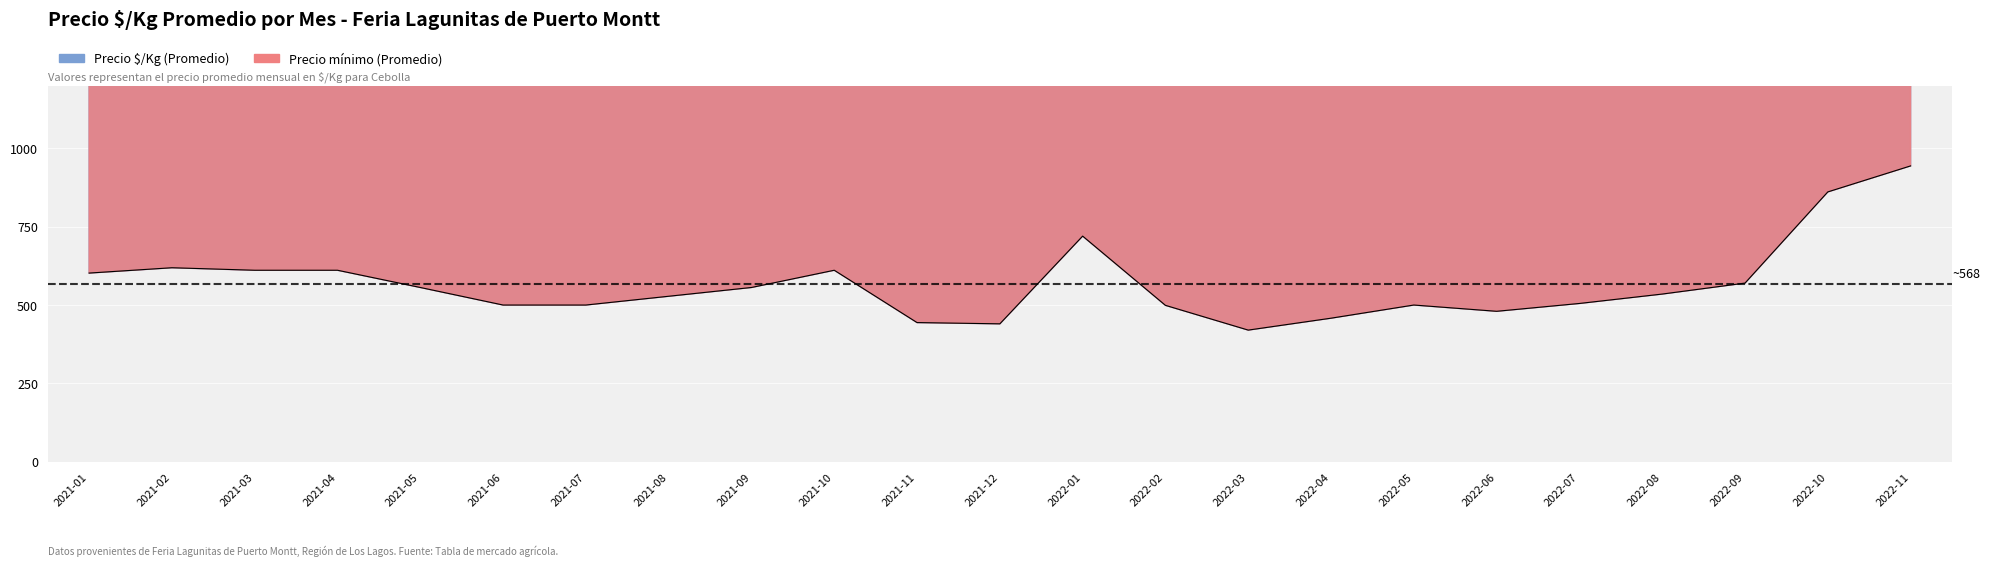

Does the chart display data point markers on the line(s)?

No